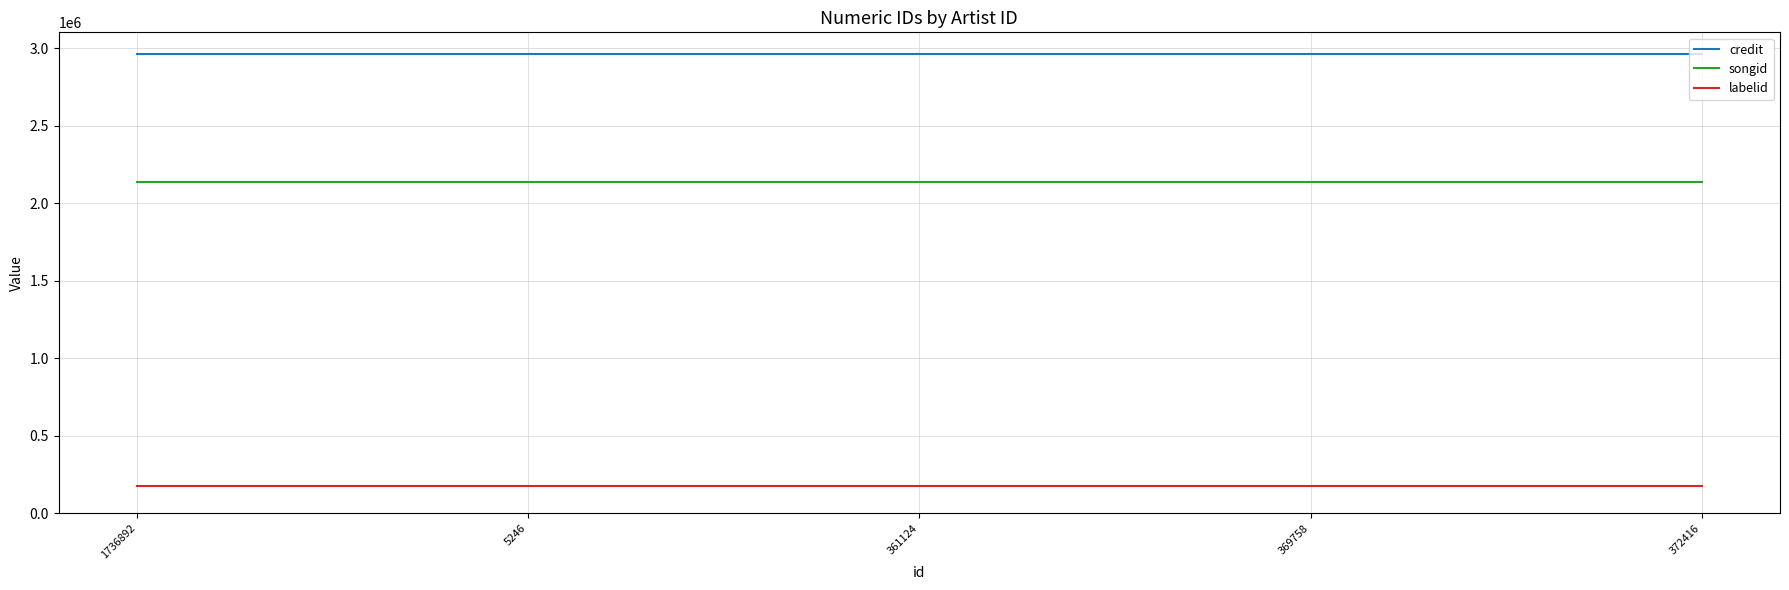

What is the spread (max minus min) of values at 372416?

2789742